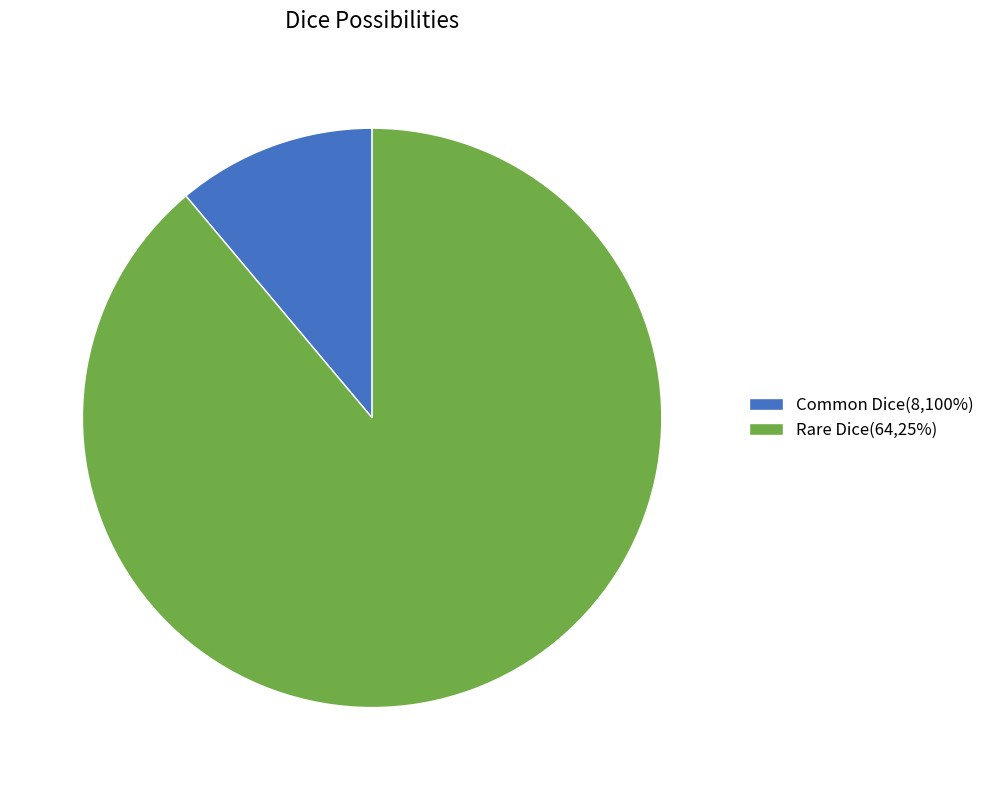

Which has a higher value, Common Dice(8,100%) or Rare Dice(64,25%)?

Rare Dice(64,25%)